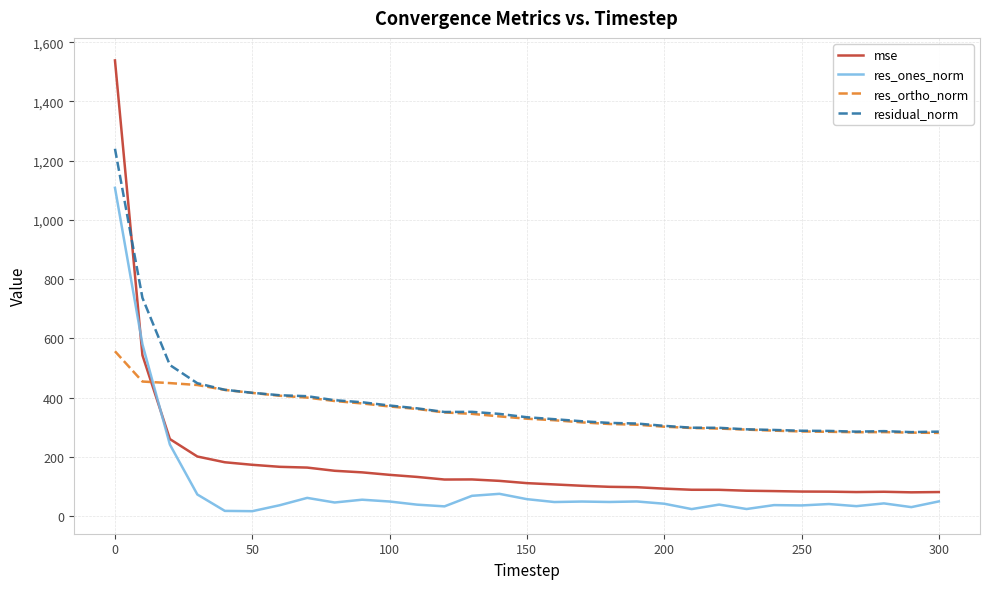

Rank the series by their maximum value, from lowest to highest.

res_ortho_norm, res_ones_norm, residual_norm, mse